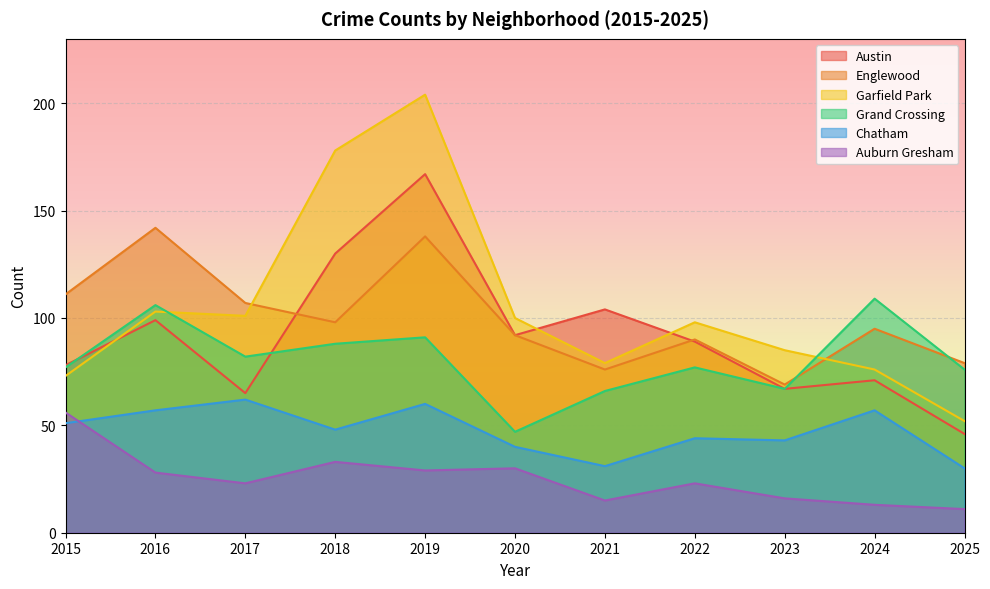

True or false: Auburn Gresham and Austin intersect in this chart.

False